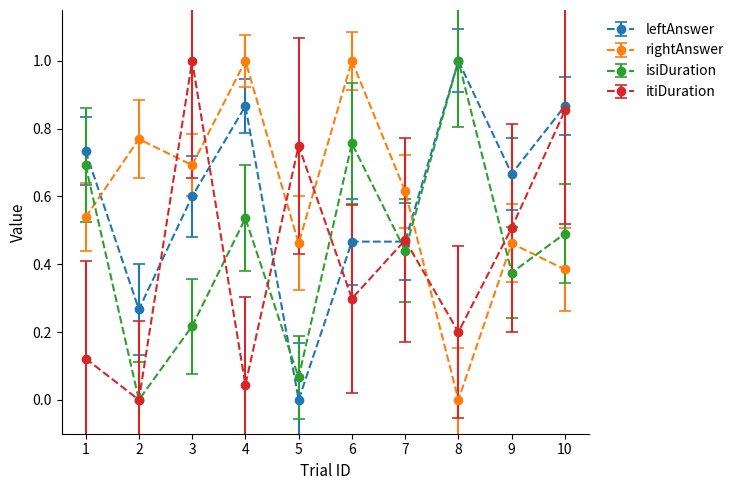

At which label does itiDuration reach its peak?

3